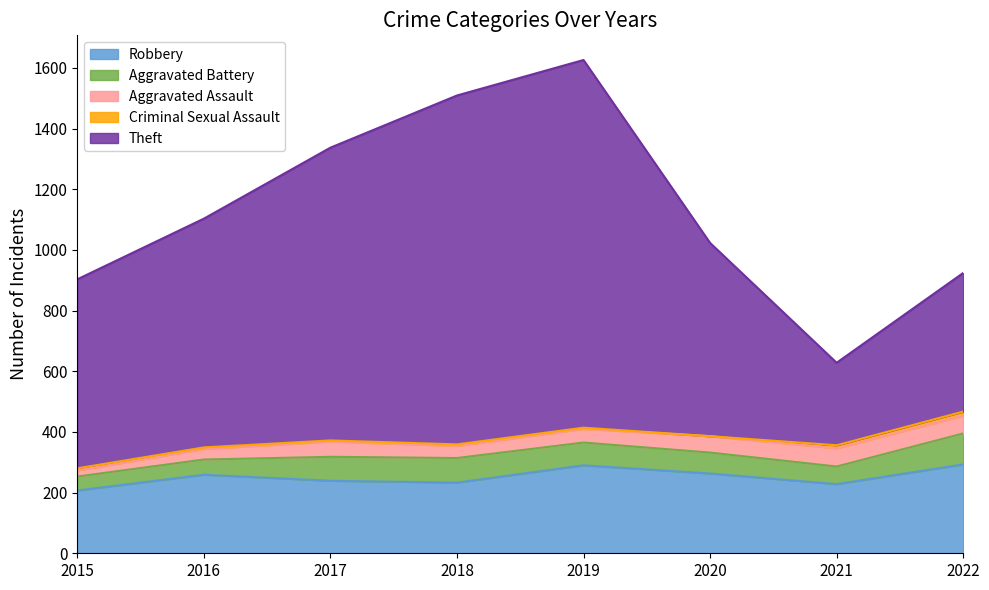

Reading right to left, transcribe all the data shown in this chart.

Robbery: 293	228	263	290	233	239	259	207
Aggravated Battery: 102	58	69	75	81	79	50	46
Aggravated Assault: 59	60	54	45	40	50	35	20
Criminal Sexual Assault: 13	10	0	4	5	4	5	7
Theft: 457	272	637	1212	1150	965	754	623